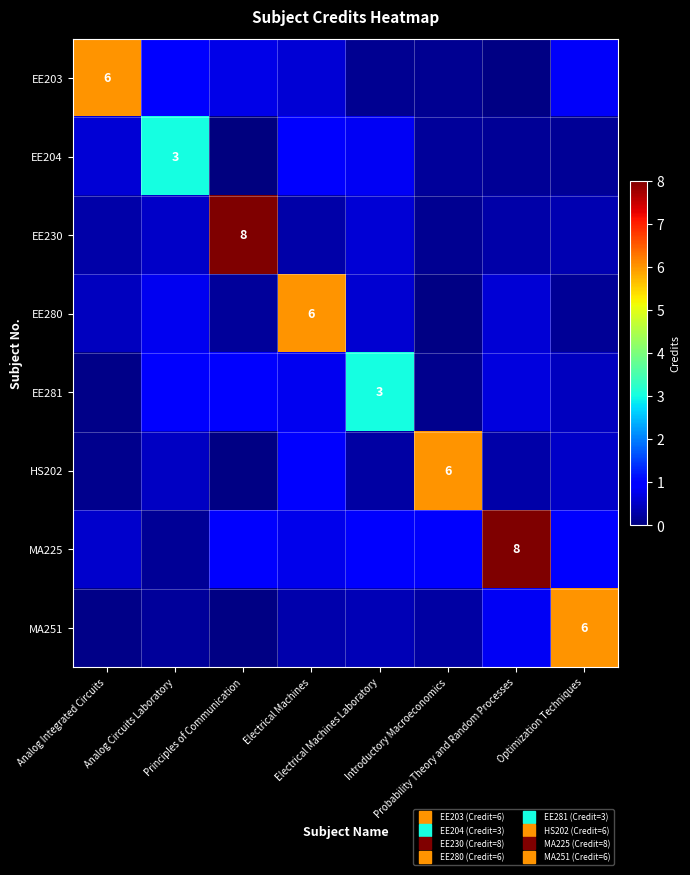

What is the spread (max minus min) of values at Probability Theory and Random Processes?

7.9